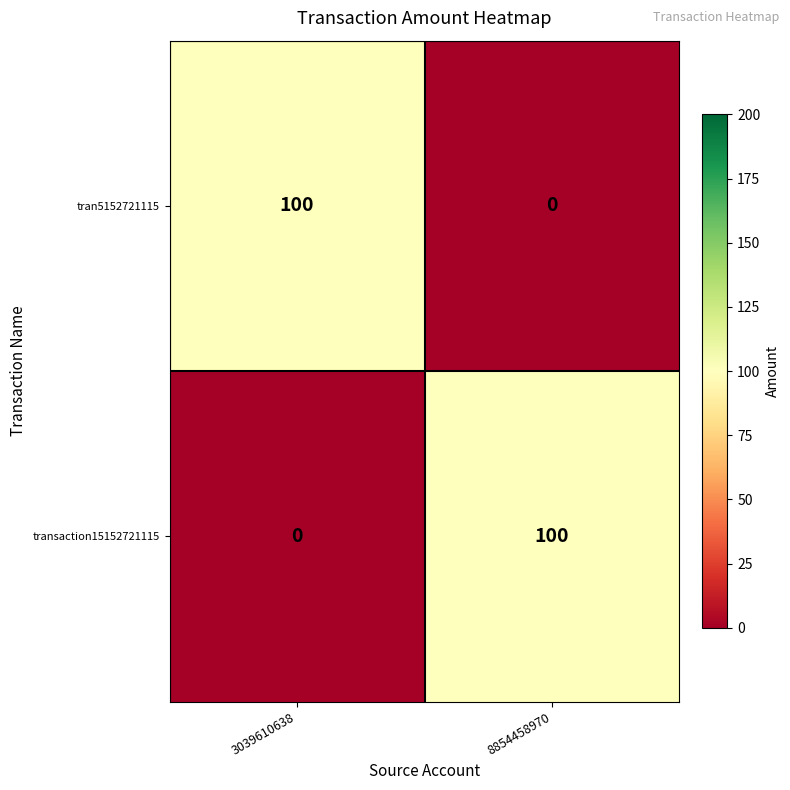

Where is transaction15152721115 nearest to the value 50?

3039610638